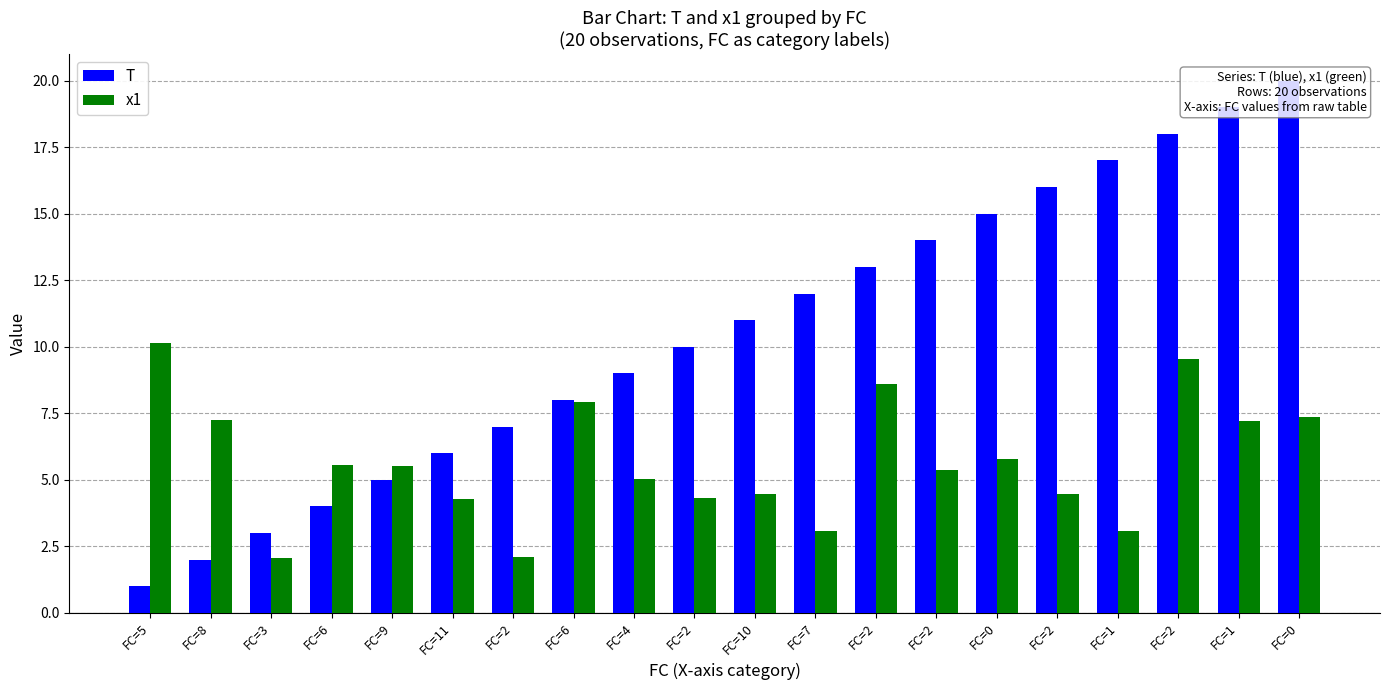

What is the total value across all series at FC=6?

9.5